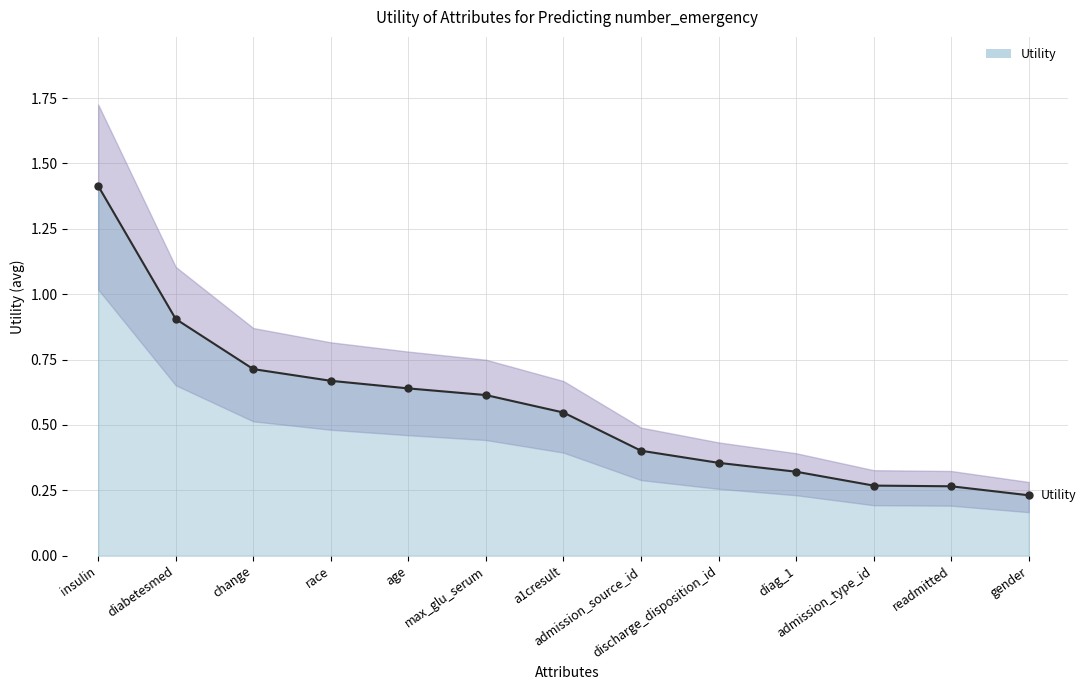

What is the label of the 5th point from the left?

age